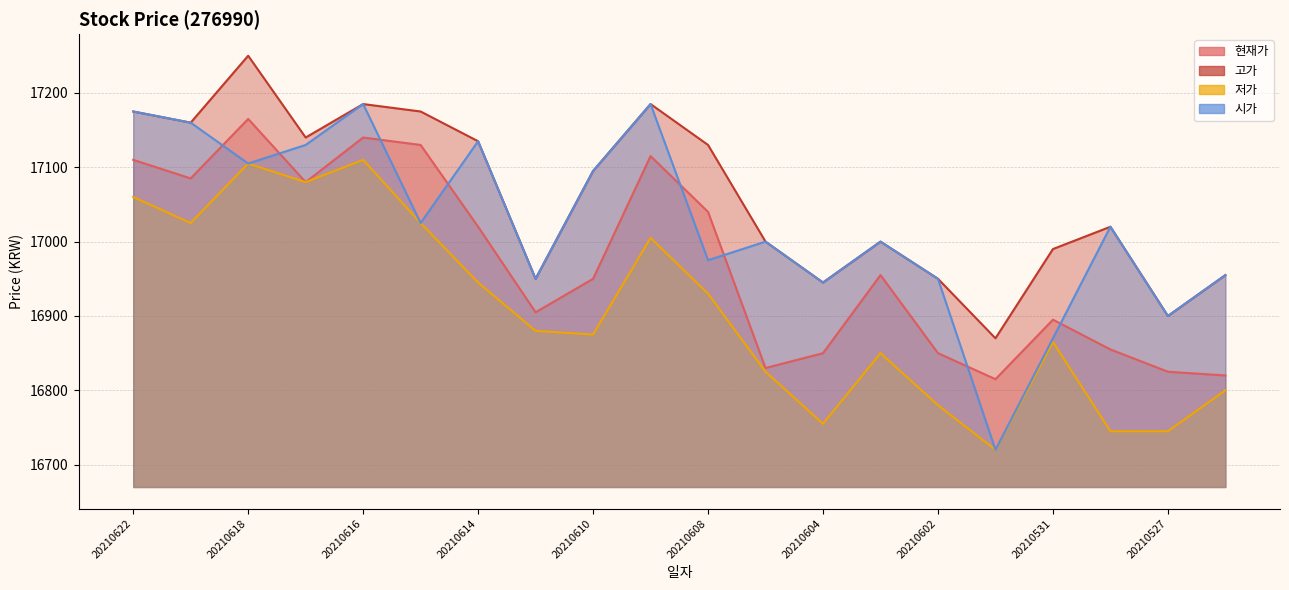

True or false: 고가 and 현재가 intersect in this chart.

False